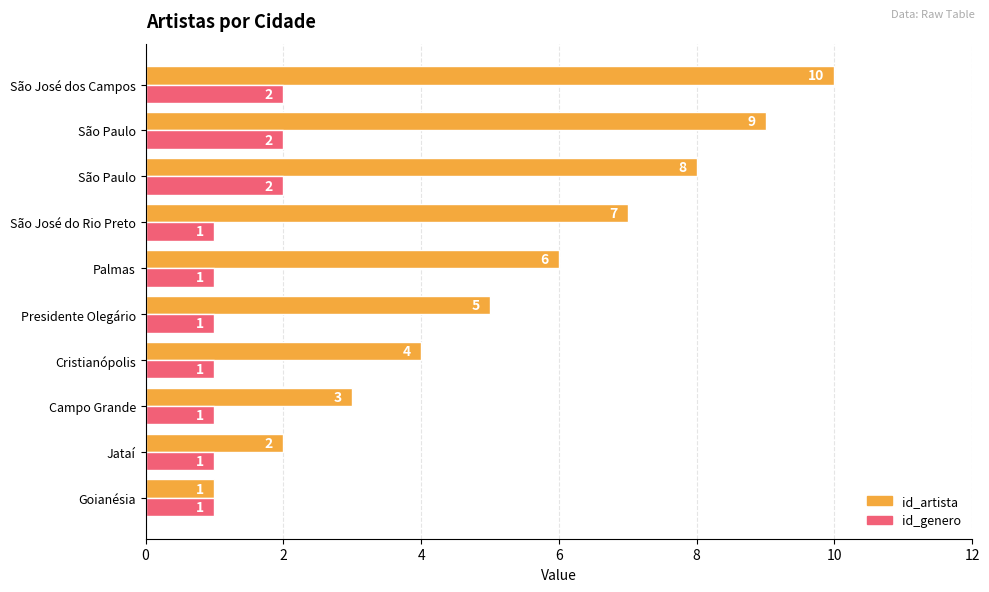

How many data points does each series have?

10